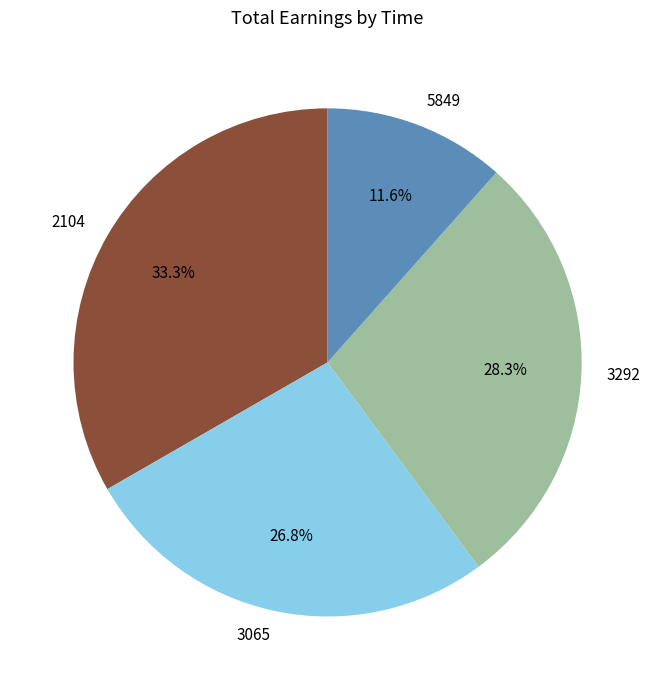

How many segments does this pie chart have?

4